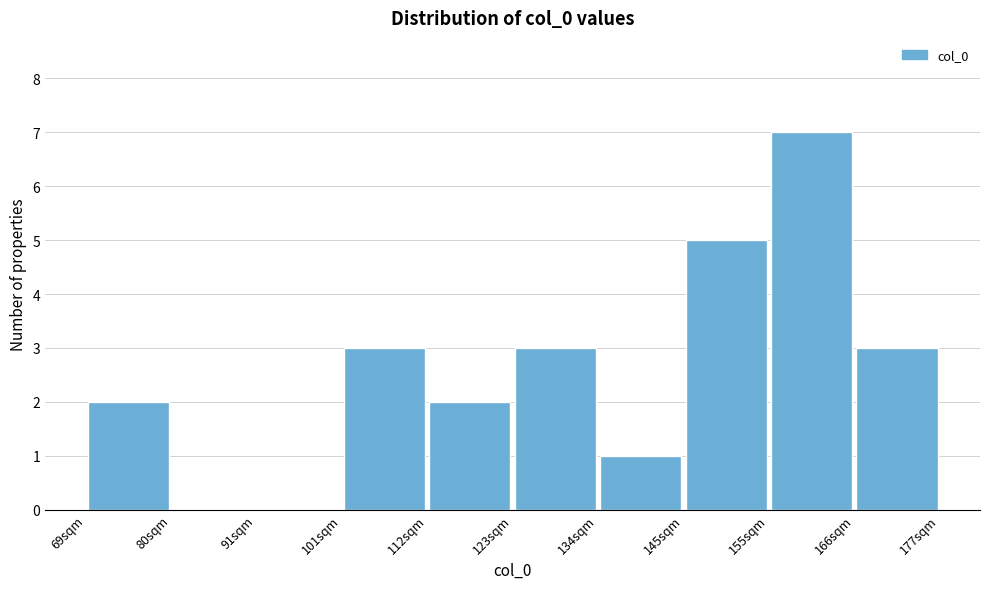

Over which range of the x-axis is the bar tallest?

156 to 166